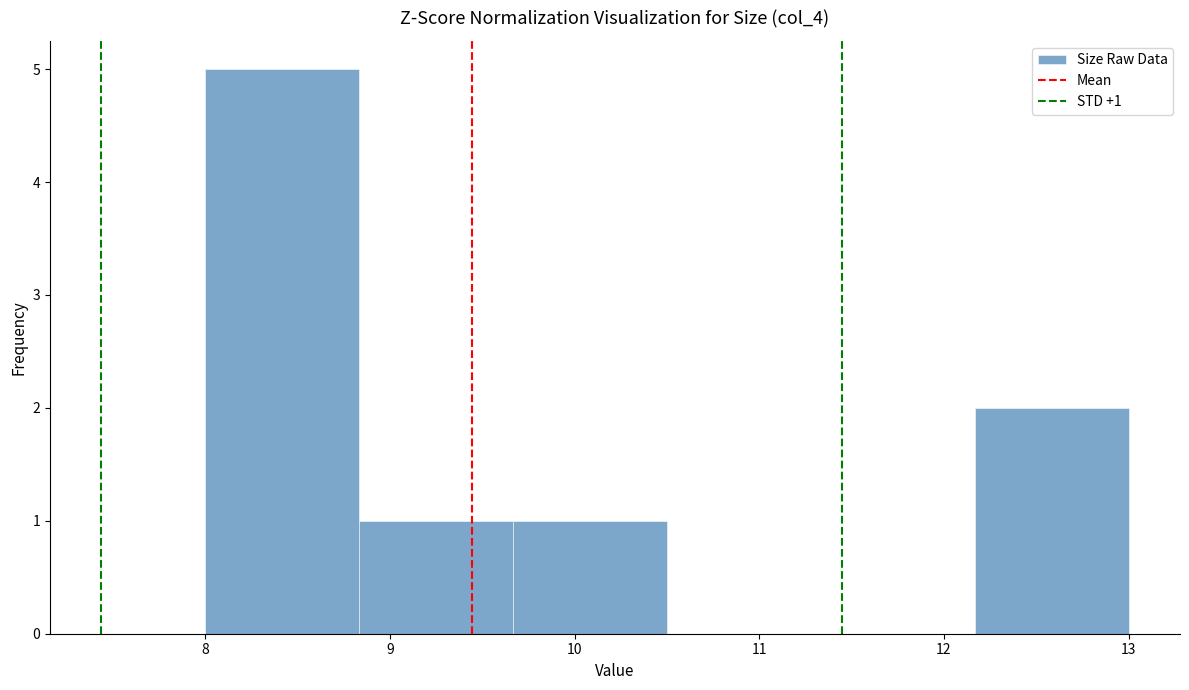

Over which range of the x-axis is the bar tallest?

8.0 to 8.8